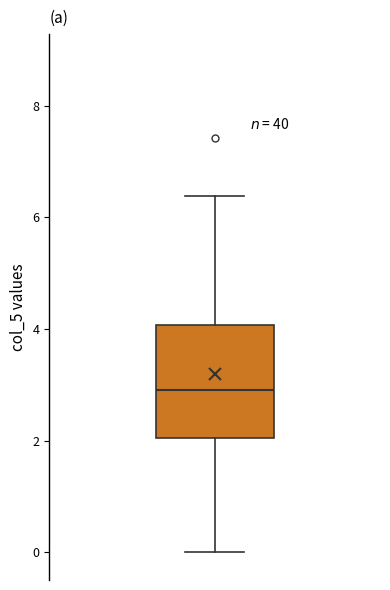

Transcribe this box plot: give where the median line is, the range the box spans, and where the two whiskers end, as read against the y-axis. The values are not printed on the chart, so give them approximately, as read against the axis.

median 3.0, box 2.0 to 4.0, whiskers 0.0 to 6.4